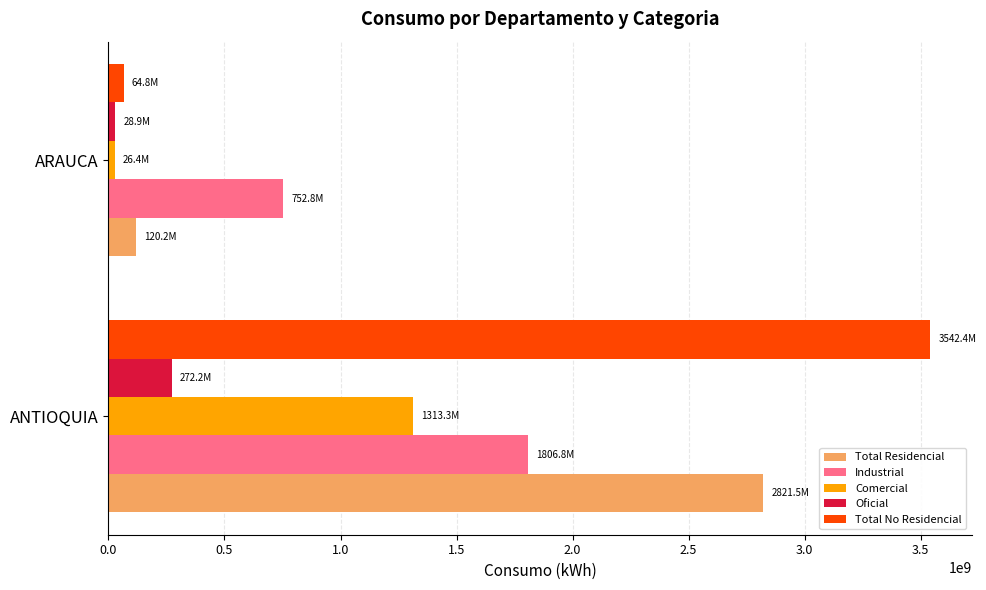

What is the difference between the maximum and minimum values in the Total Residencial series?

2701295855